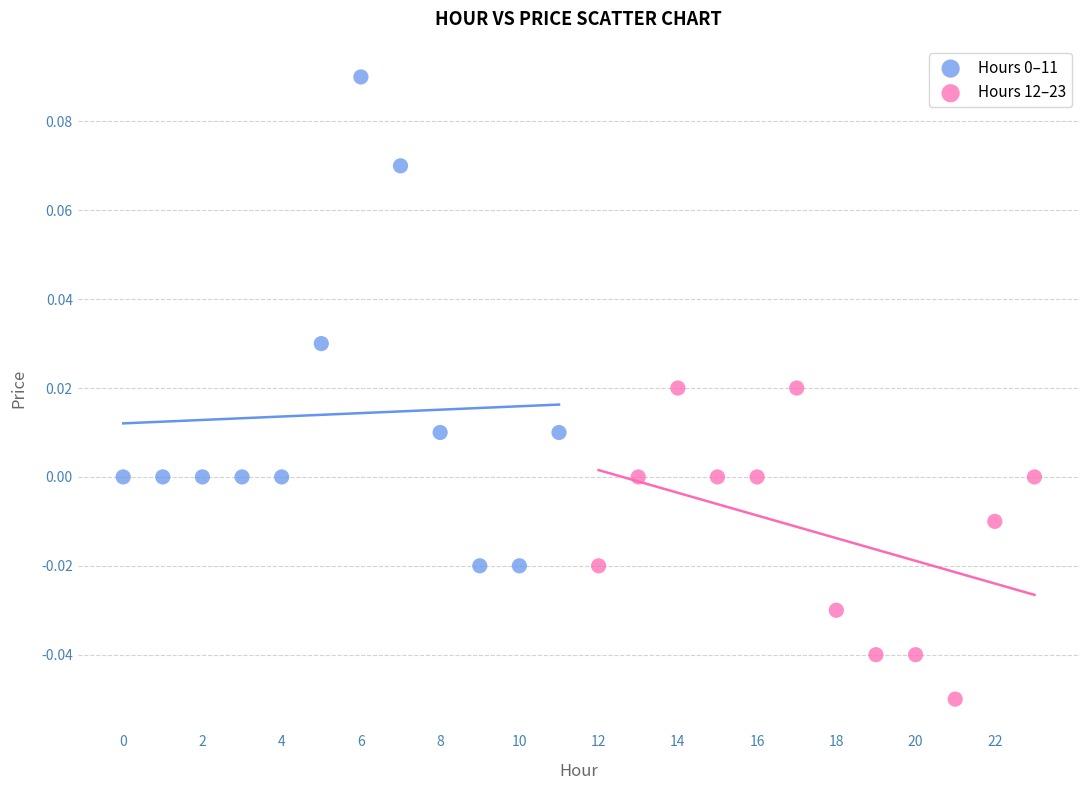

Which series contains the lowest Y value?

Hours 12–23